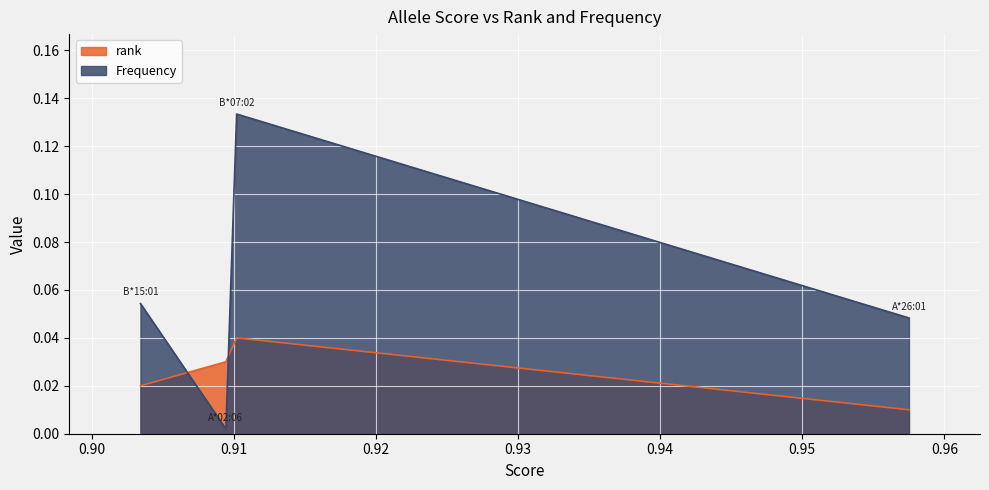

How many intersections are there between rank and Frequency?

2